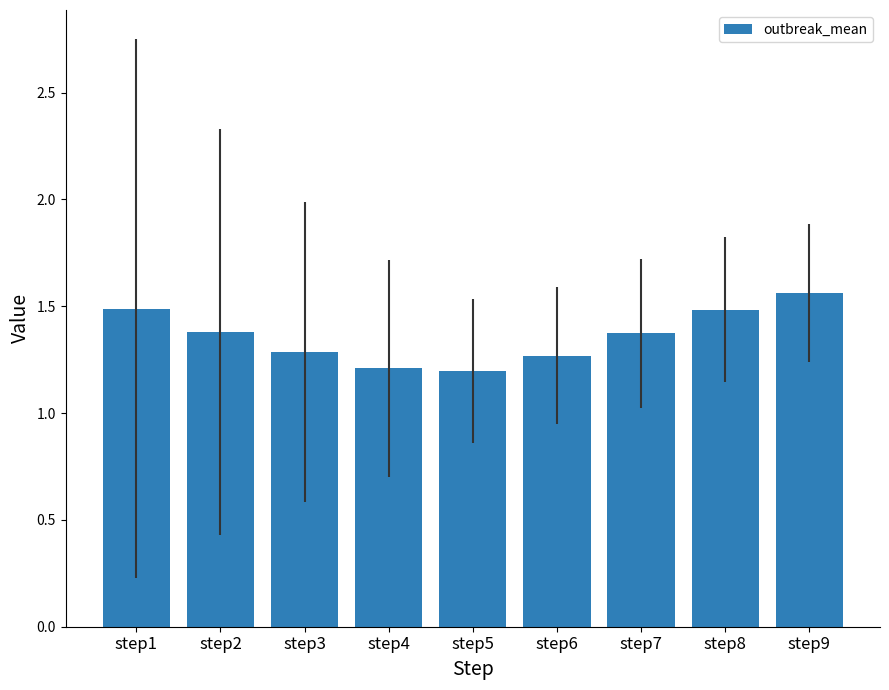

True or false: the data shows 0.7 at step5.

False